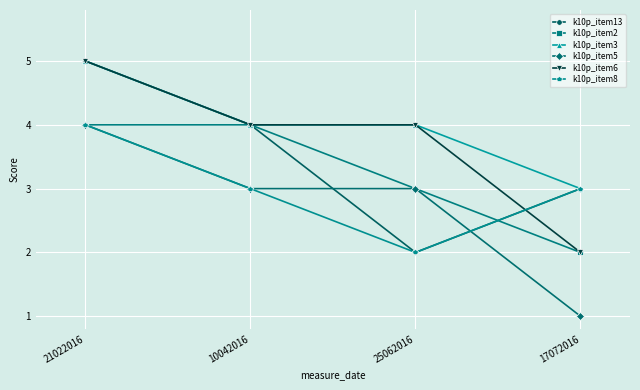

The k10p_item6 series shows 2 at 21022016. True or false?

False